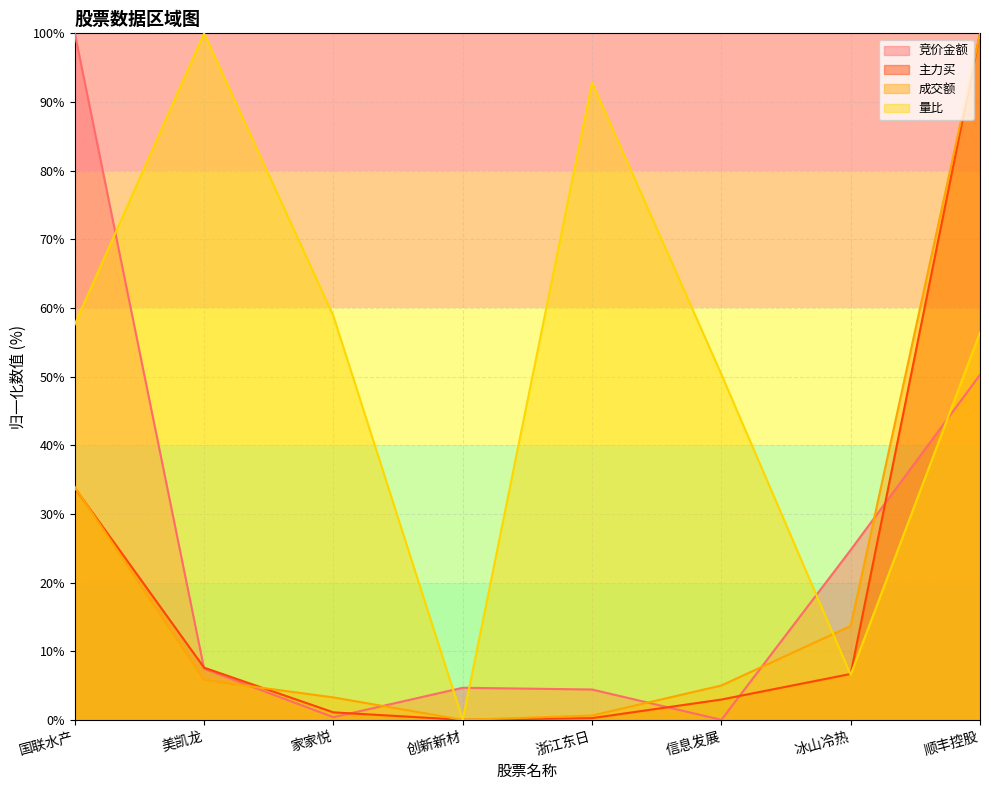

True or false: 成交额 has a value of 141.8 at 顺丰控股.

False